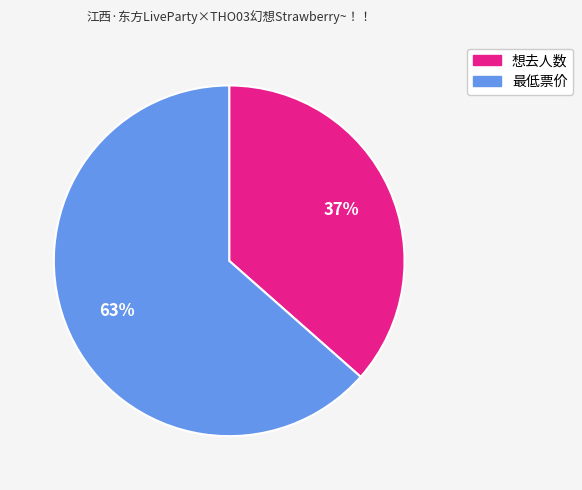

Which has a higher value, 想去人数 or 最低票价?

最低票价